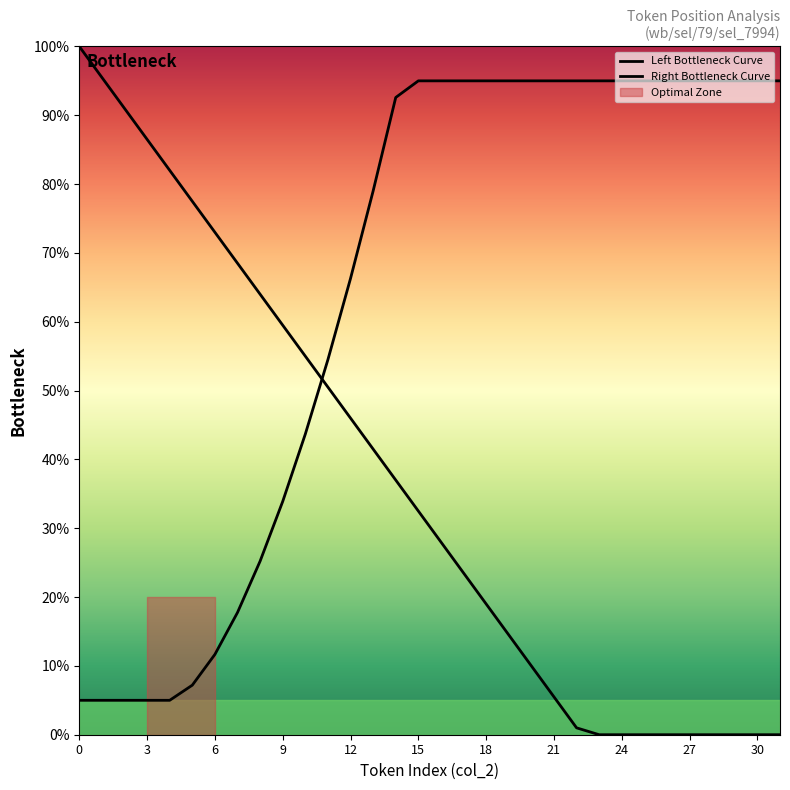

How many times do Right Bottleneck Curve and Left Bottleneck Curve cross each other?

1